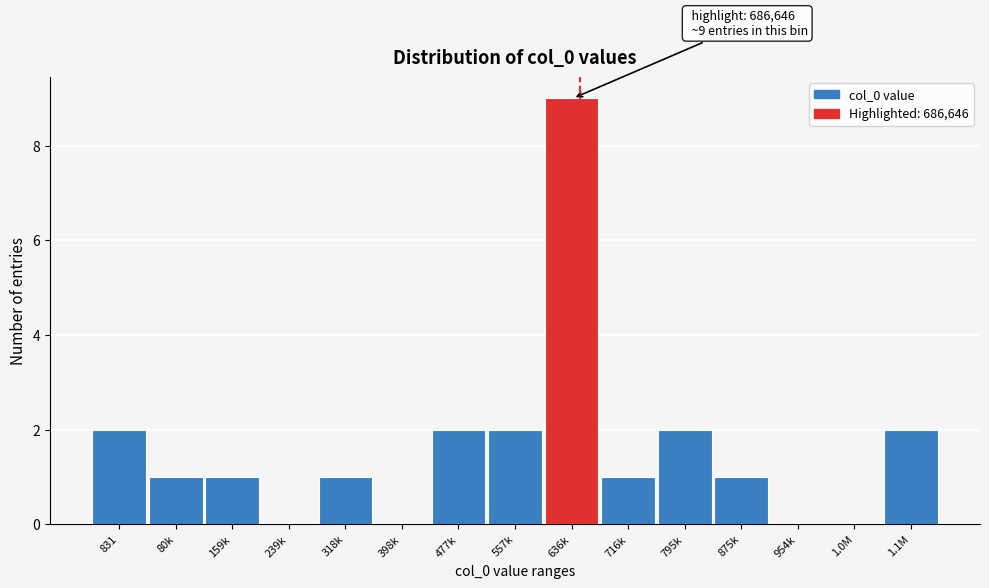

Which category has the highest value across all series?

636k